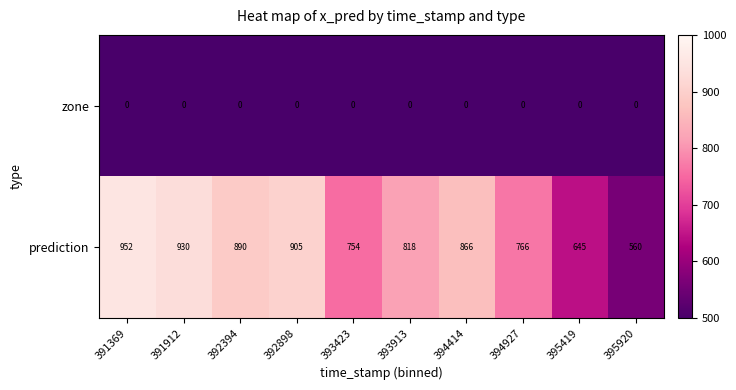

How many categories are shown in the chart?

10